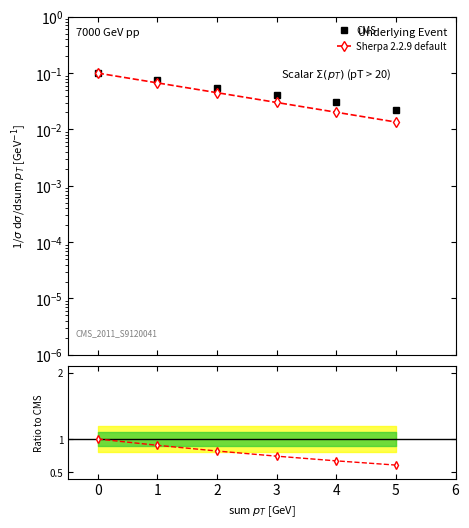

True or false: Sherpa 2.2.9 default and CMS intersect in this chart.

False